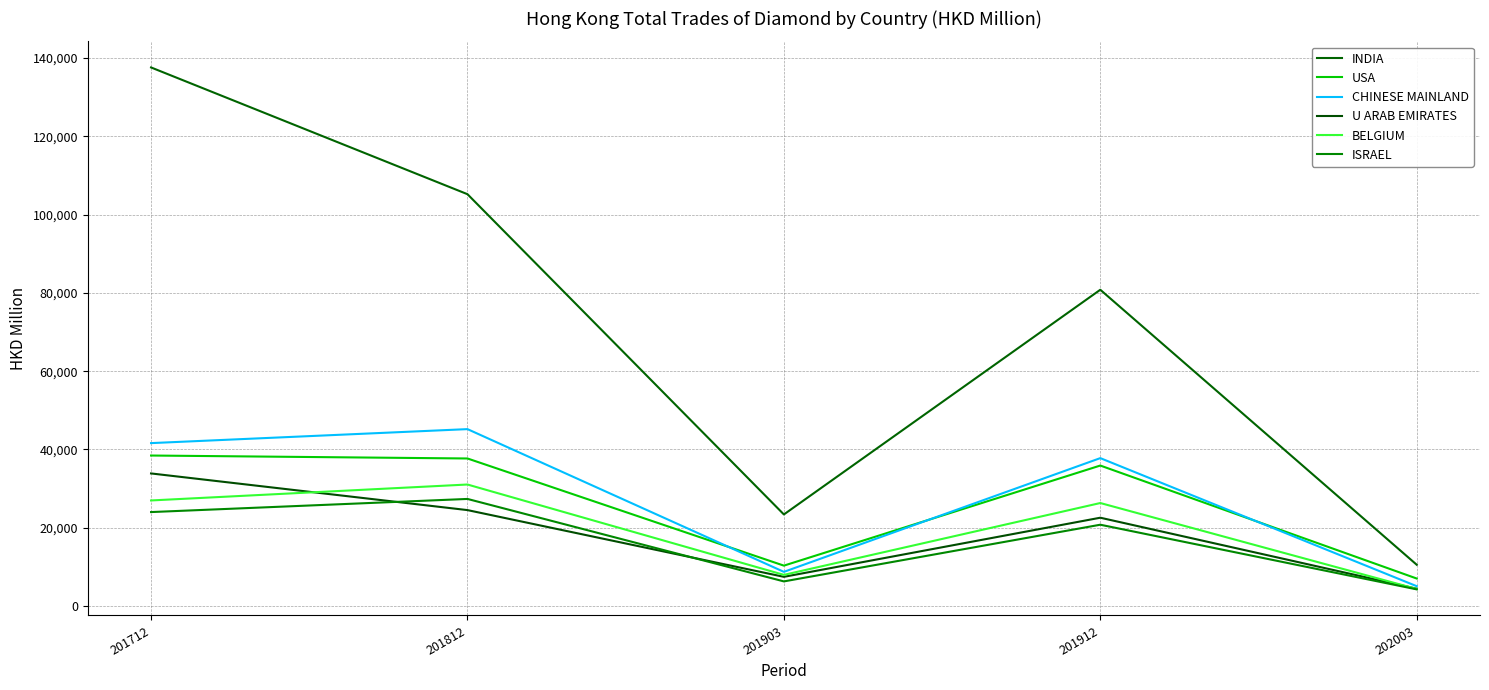

The CHINESE MAINLAND series shows 63671.3 at 201812. True or false?

False